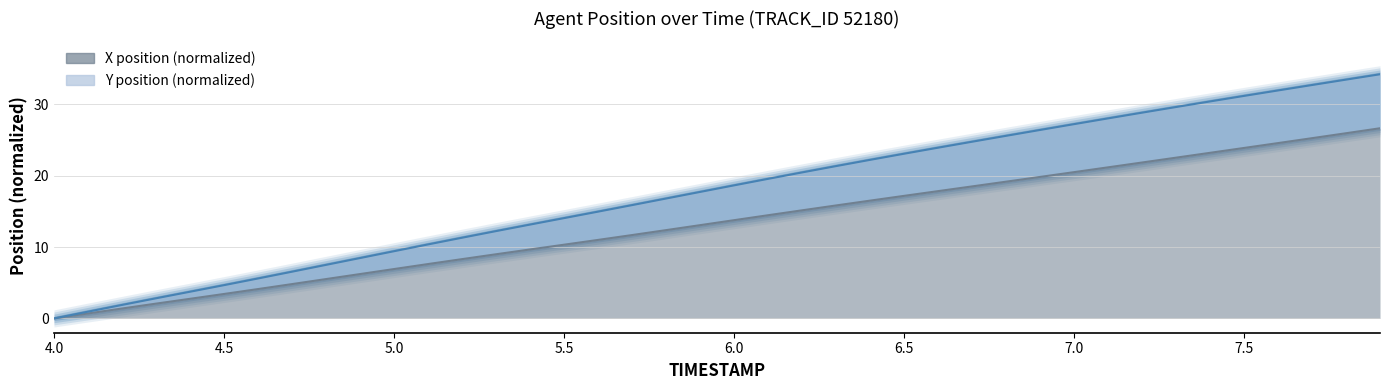

Read the X value at 7.4.

23.2